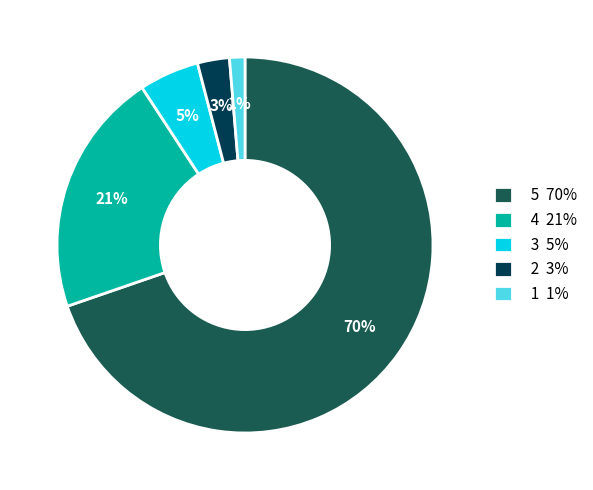

What is the majority slice?

5 70%